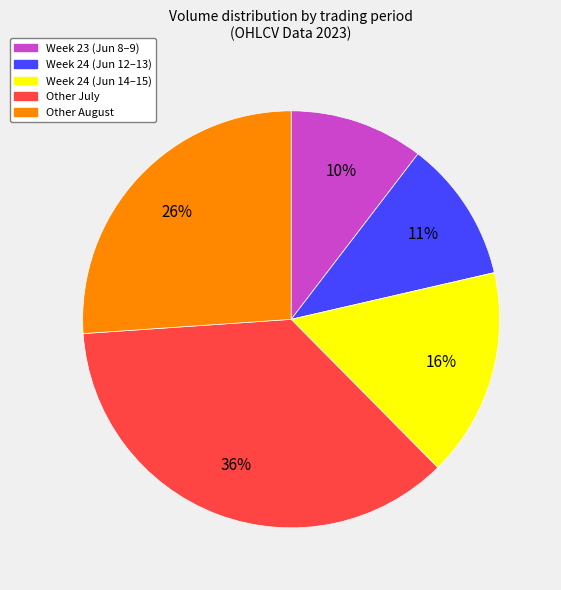

Which has a higher value, Other July or Other August?

Other July